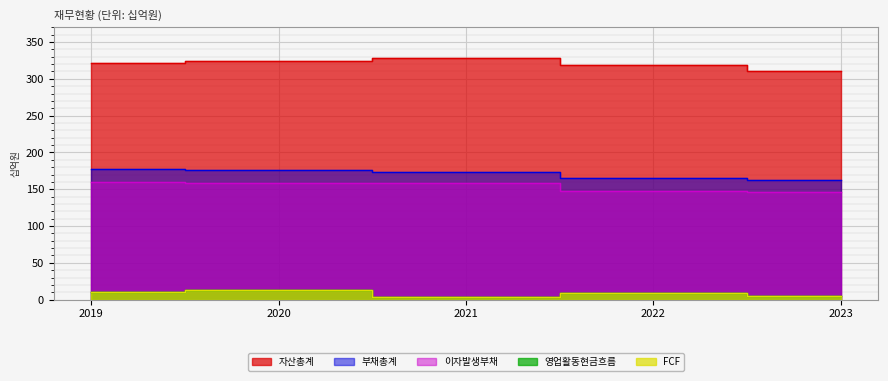

What is the smallest value displayed?

3